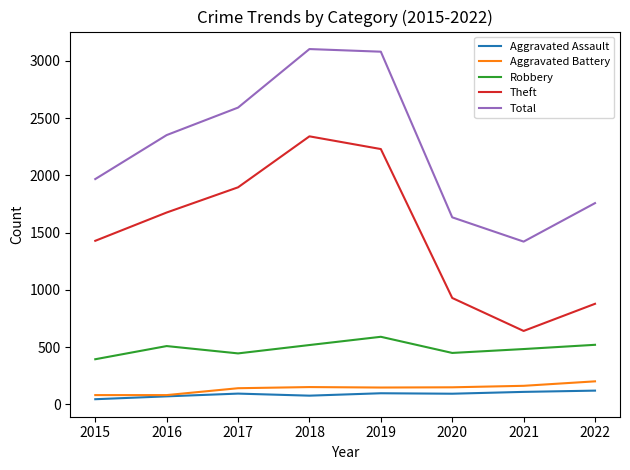

How many categories are shown in the chart?

8